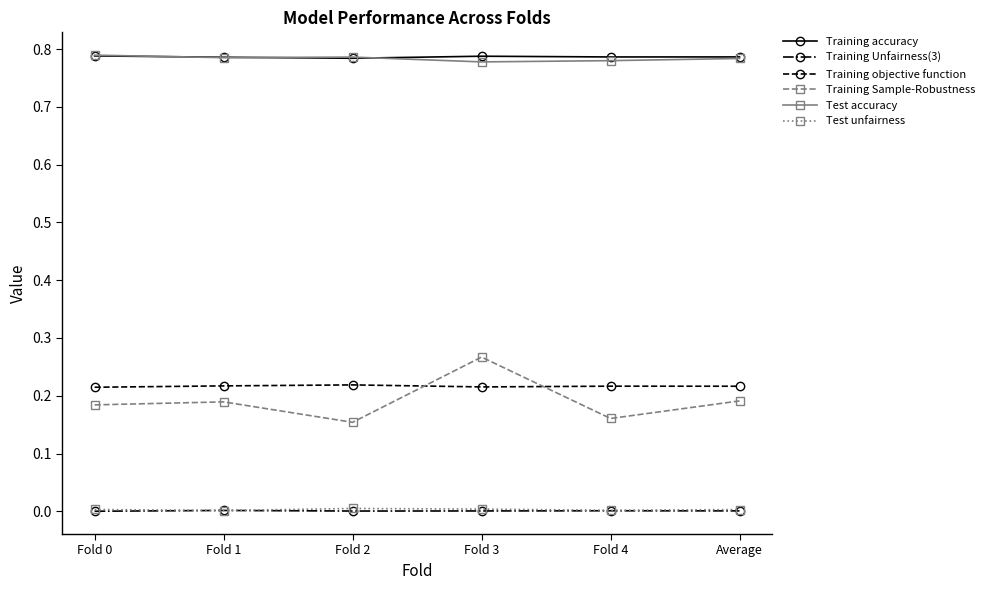

Which series has the widest spread of values?

Training Sample-Robustness